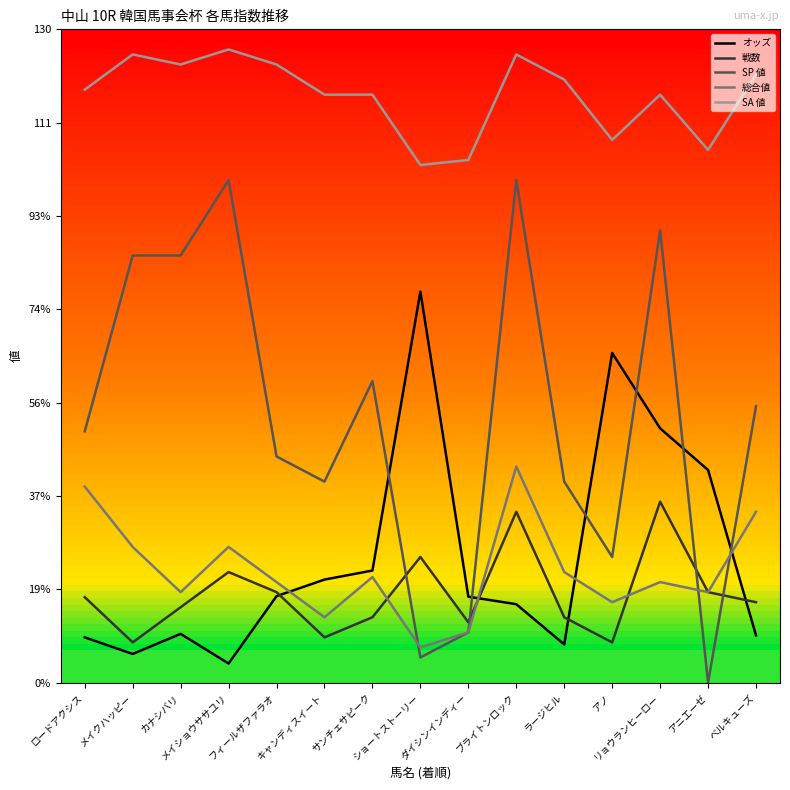

What are all the series names shown in the legend?

オッズ, 戦数, SP 値, 総合値, SA 値